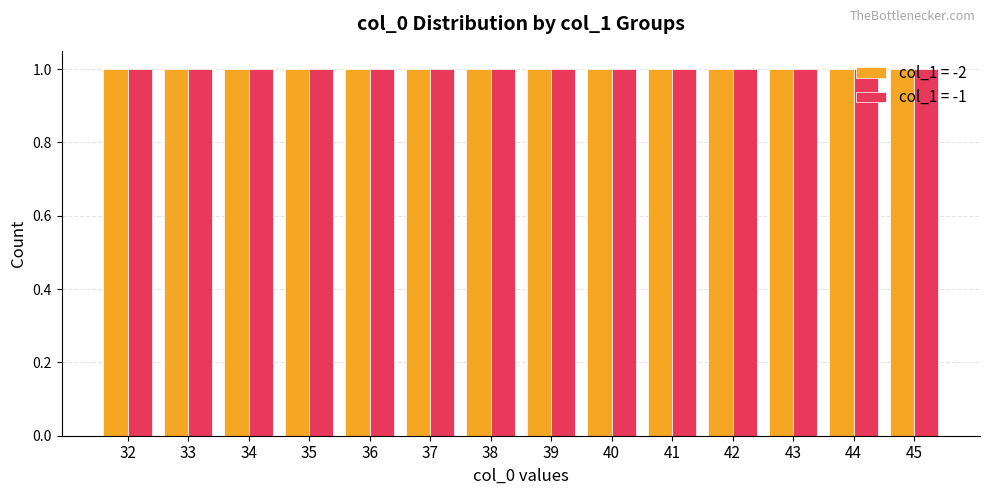

Which series has the largest total across all categories?

col_1 = -2